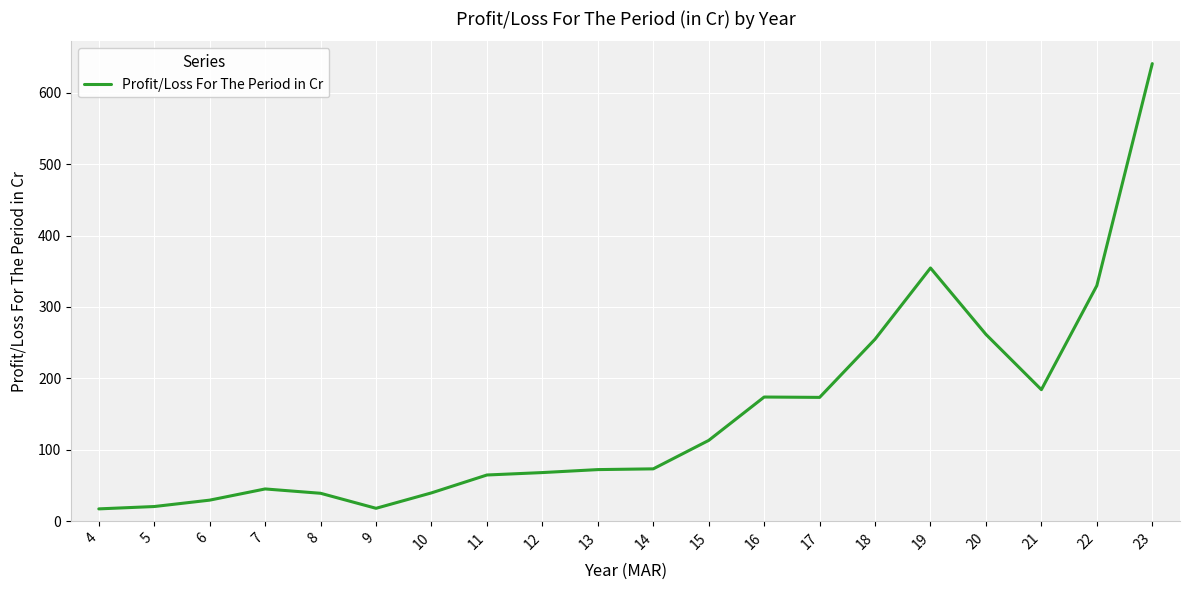

What is the minimum value shown in the chart?

17.4